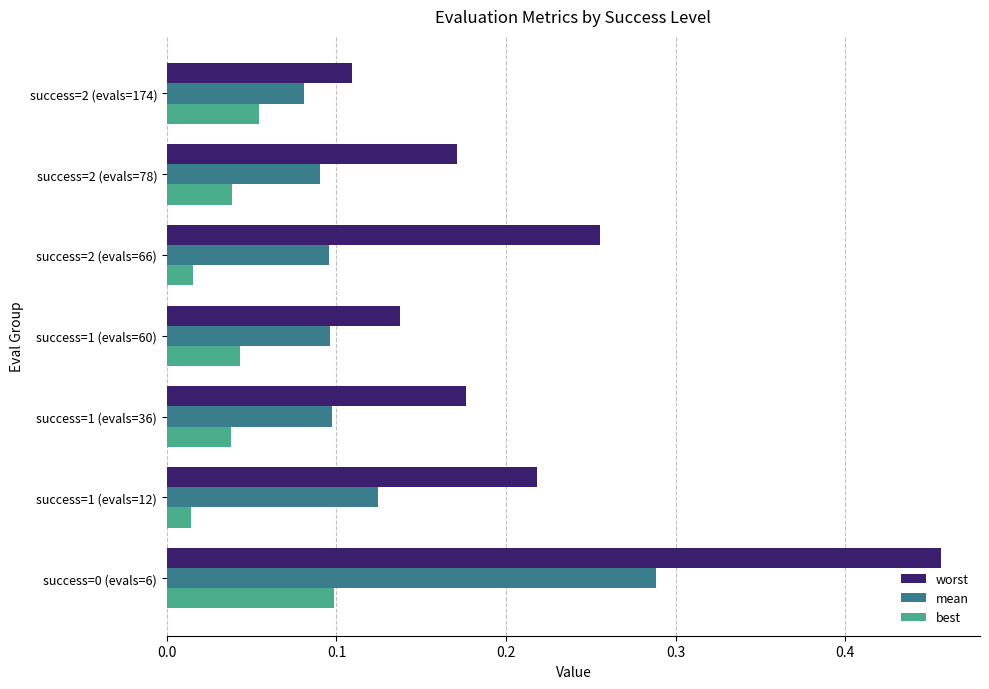

What is the sum of all worst values?

1.5